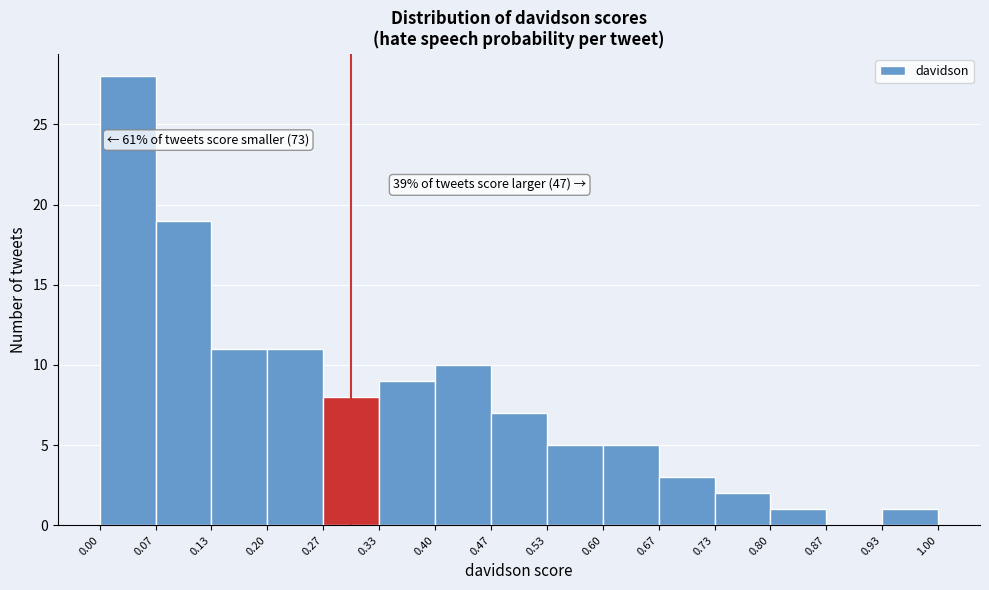

Which range on the x-axis has the tallest bar?

0.00 to 0.07